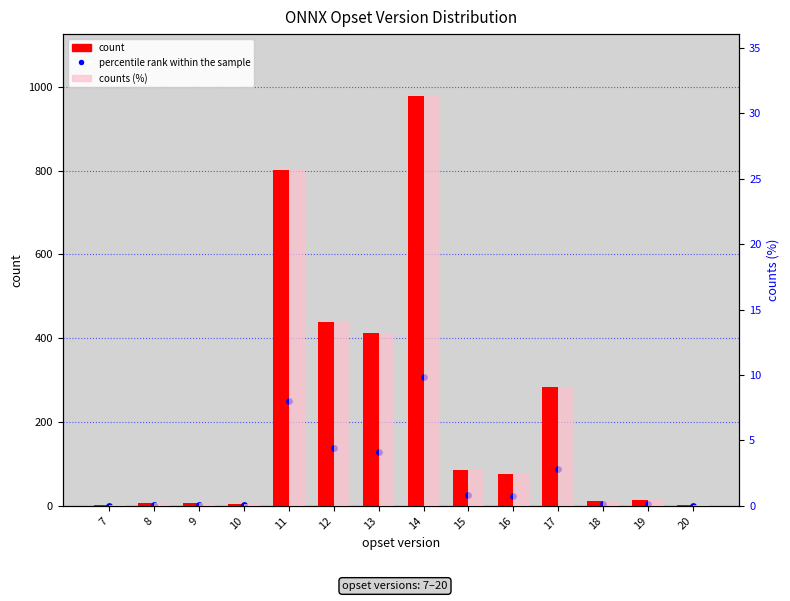

Which series reaches the maximum Y coordinate?

count